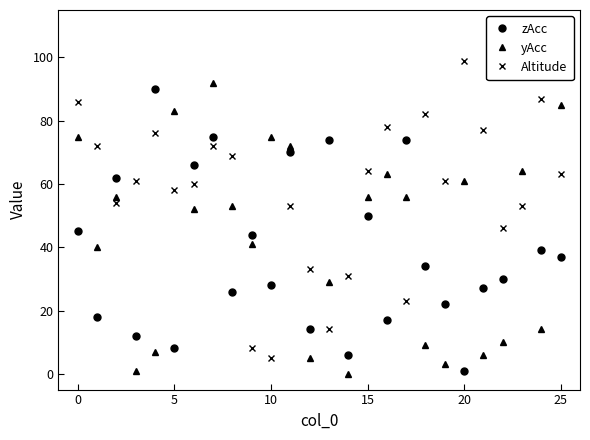

True or false: yAcc and Altitude intersect in this chart.

True